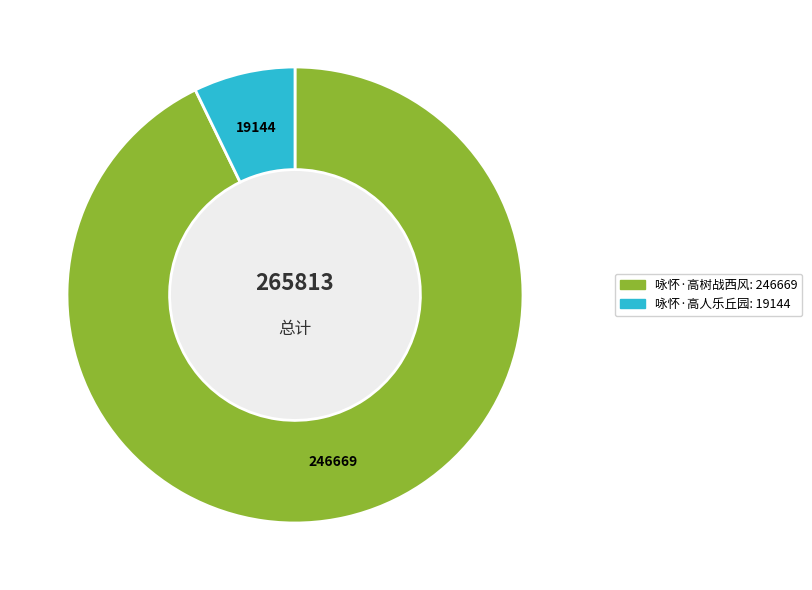

Which slice is the largest?

咏怀·高树战西风